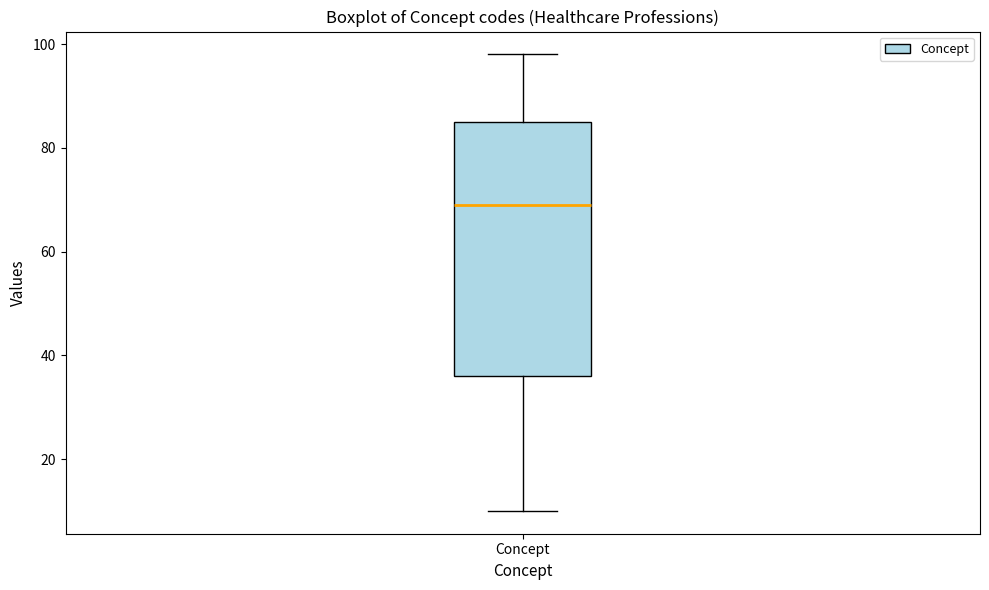

Where does the lower whisker of the box for Concept end on the y-axis? The values are not printed on the chart, so give them approximately, as read against the axis.

10